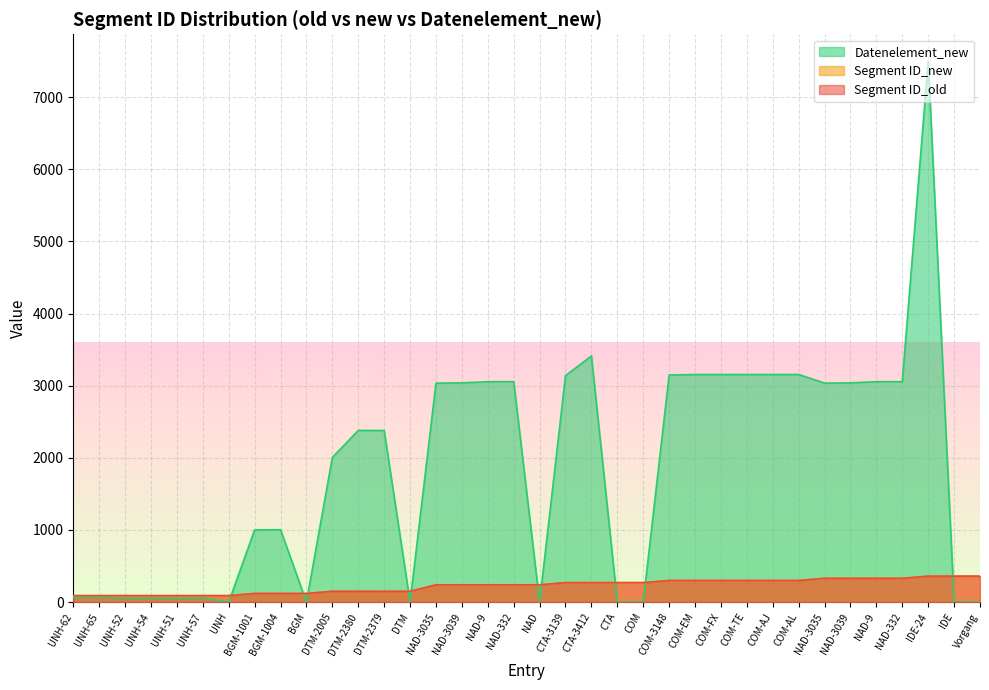

Which series changed the most between COM-AJ and NAD-3039?

Datenelement_new